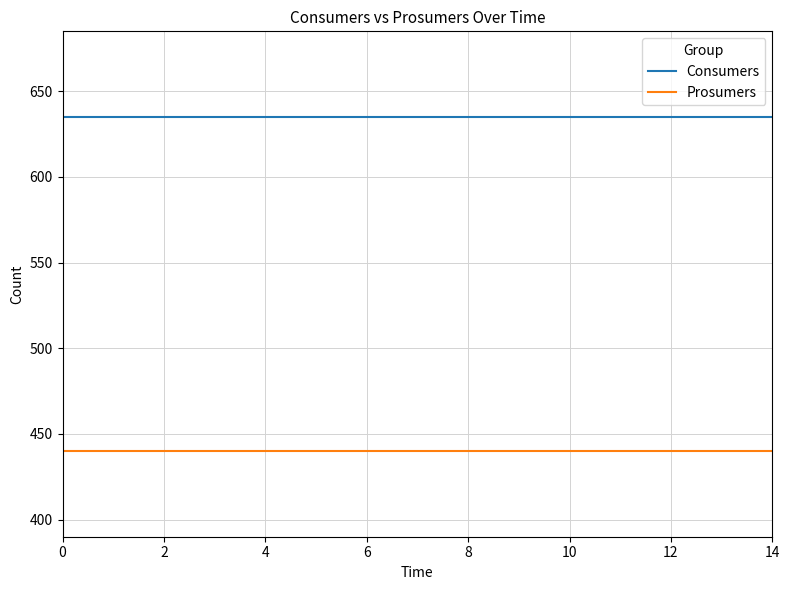

True or false: Consumers and Prosumers cross at least once.

False